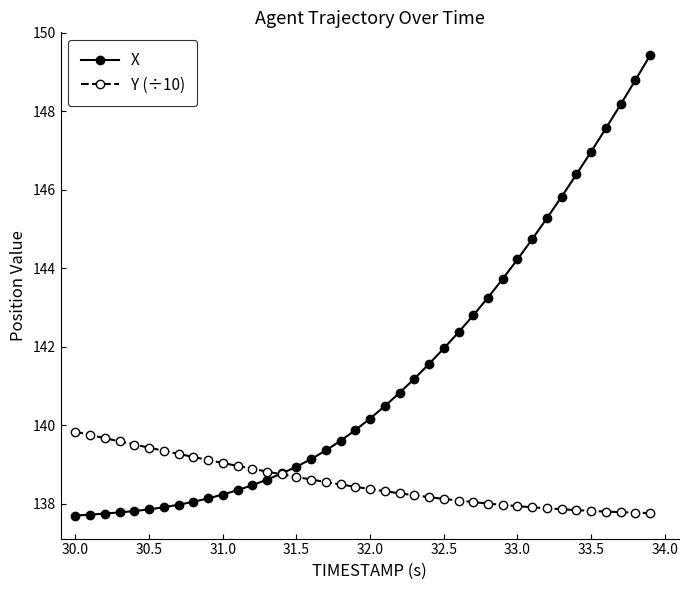

What is the greatest value displayed?

149.4